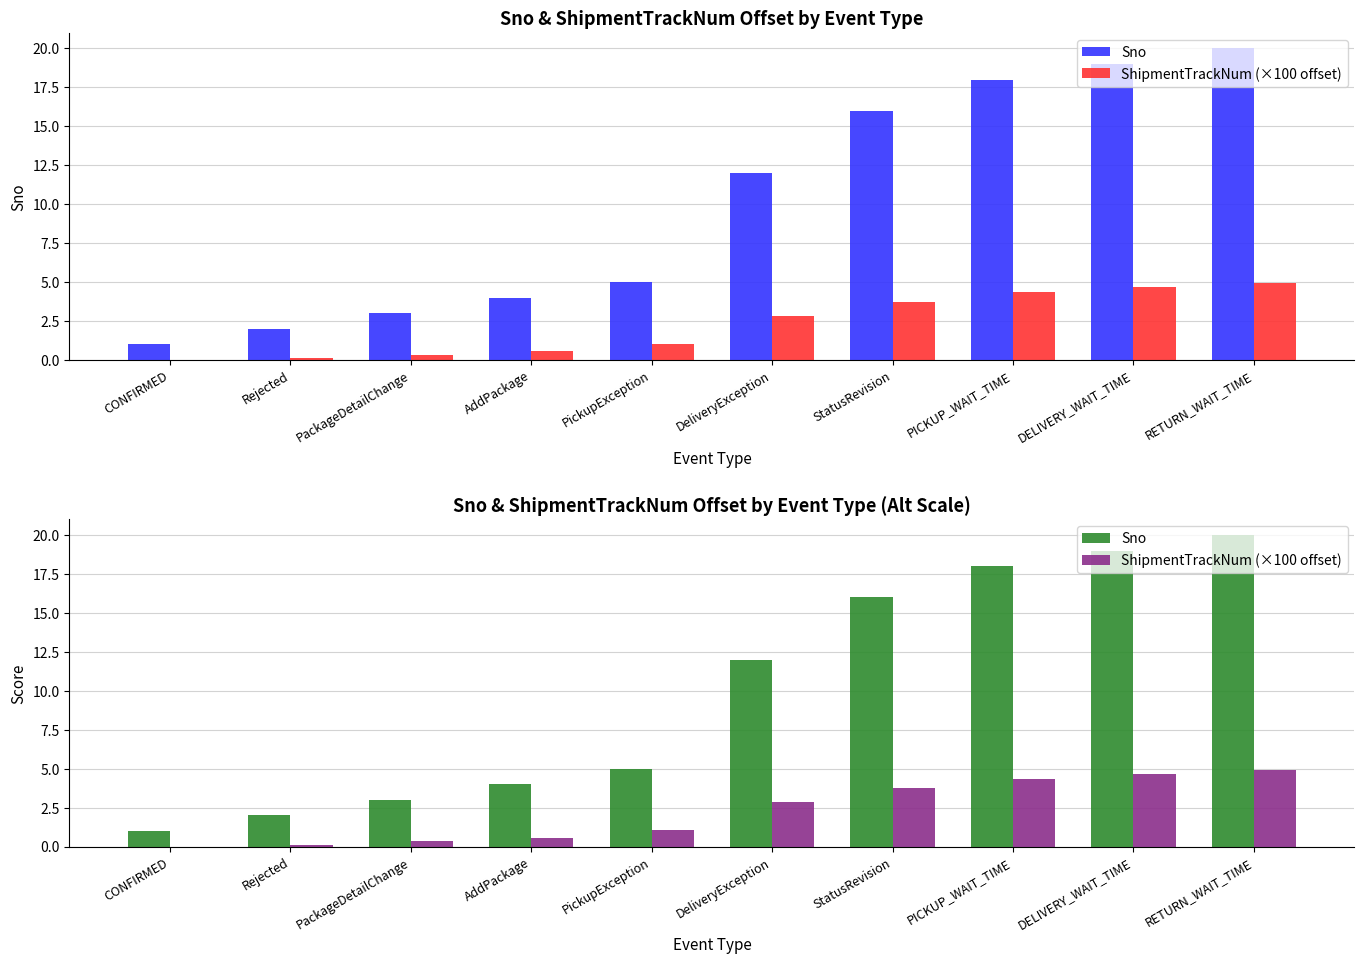

Is the value of Sno at PackageDetailChange greater than the value of ShipmentTrackNum (×100 offset) at DELIVERY_WAIT_TIME?

No